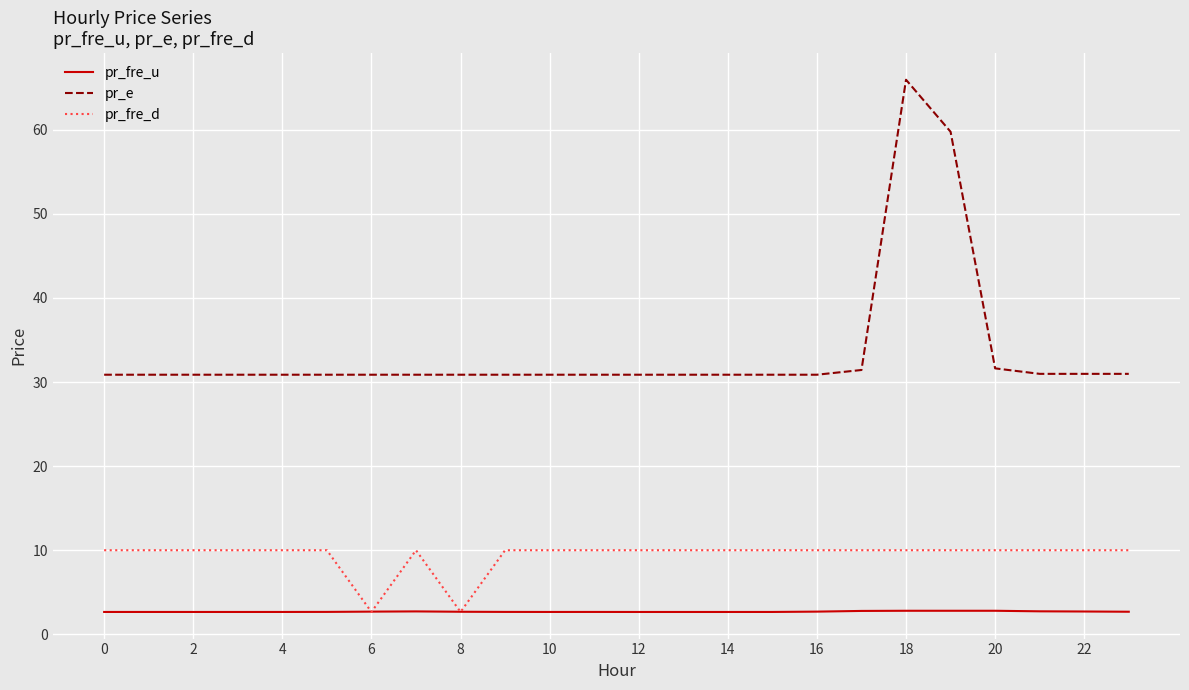

Rank the series by their maximum value, from highest to lowest.

pr_e, pr_fre_d, pr_fre_u